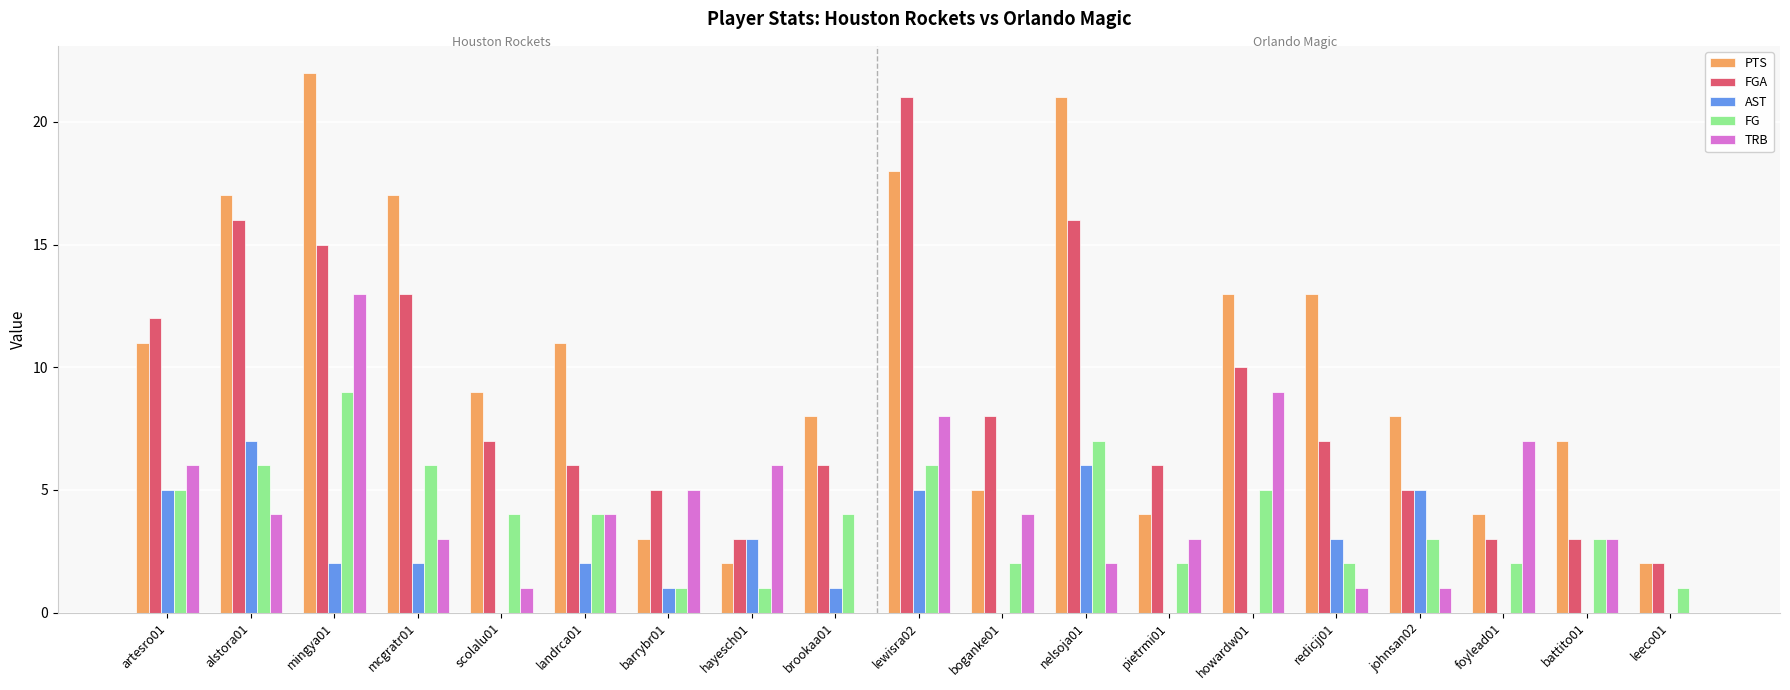

Reading right to left, list all the values displayed in this chart.

PTS: 2	7	4	8	13	13	4	21	5	18	8	2	3	11	9	17	22	17	11
FGA: 2	3	3	5	7	10	6	16	8	21	6	3	5	6	7	13	15	16	12
AST: 0	0	0	5	3	0	0	6	0	5	1	3	1	2	0	2	2	7	5
FG: 1	3	2	3	2	5	2	7	2	6	4	1	1	4	4	6	9	6	5
TRB: 0	3	7	1	1	9	3	2	4	8	0	6	5	4	1	3	13	4	6